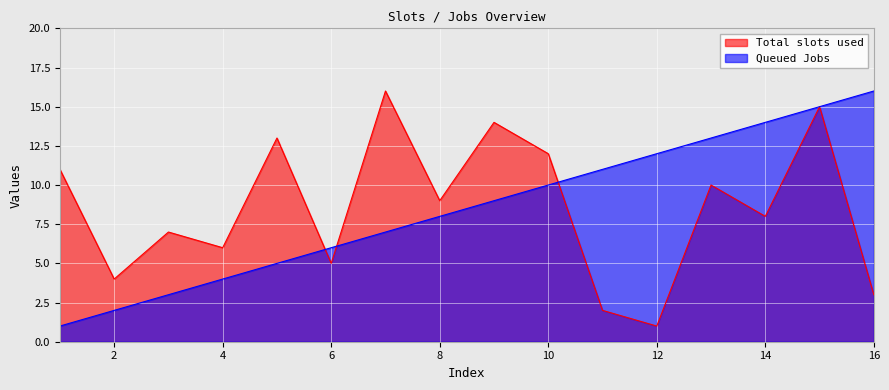

What are all the series names shown in the legend?

Total slots used, Queued Jobs